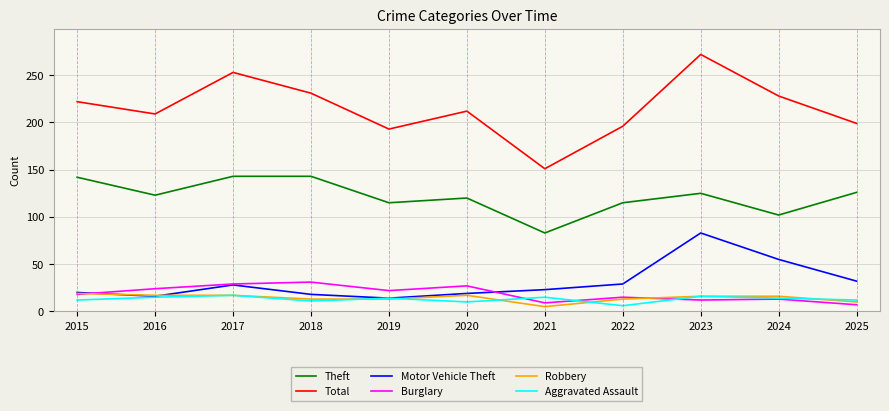

In Total, how many points are lower than both neighbors (excluding endpoints)?

3